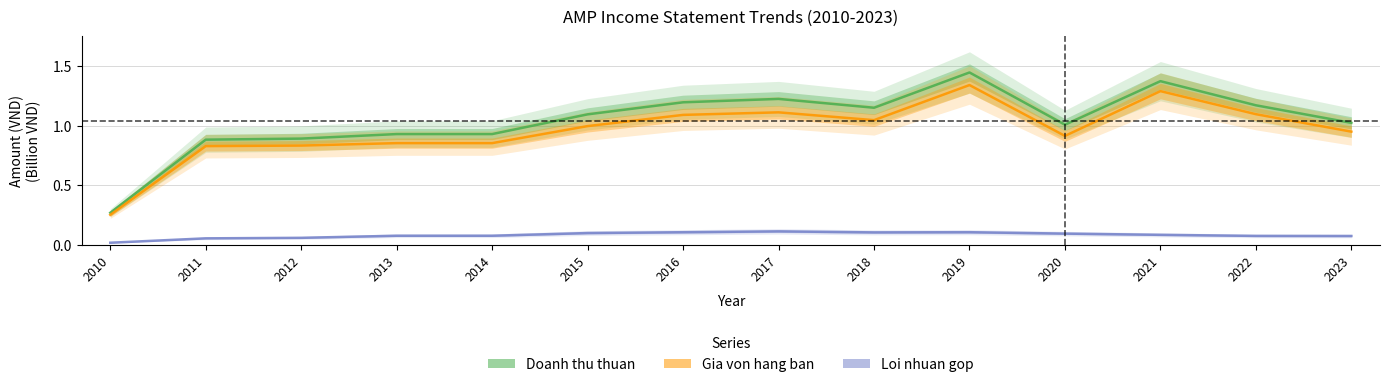

True or false: Doanh thu thuan and Loi nhuan gop cross at least once.

False